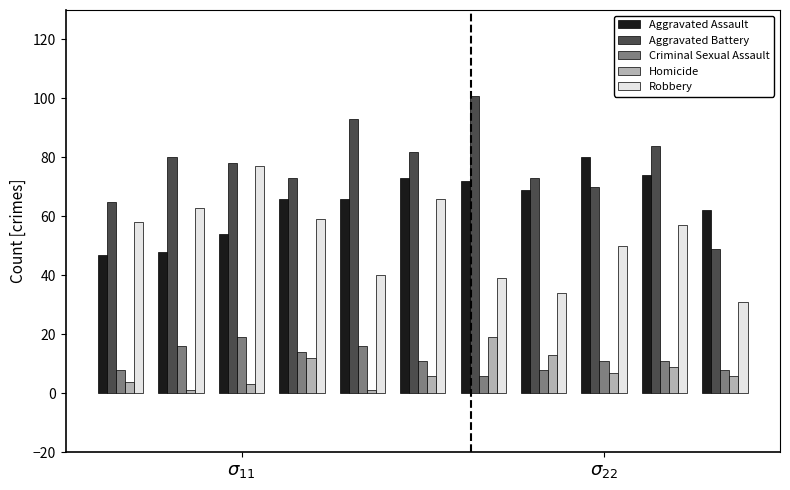

How many bars are there in each group?

5